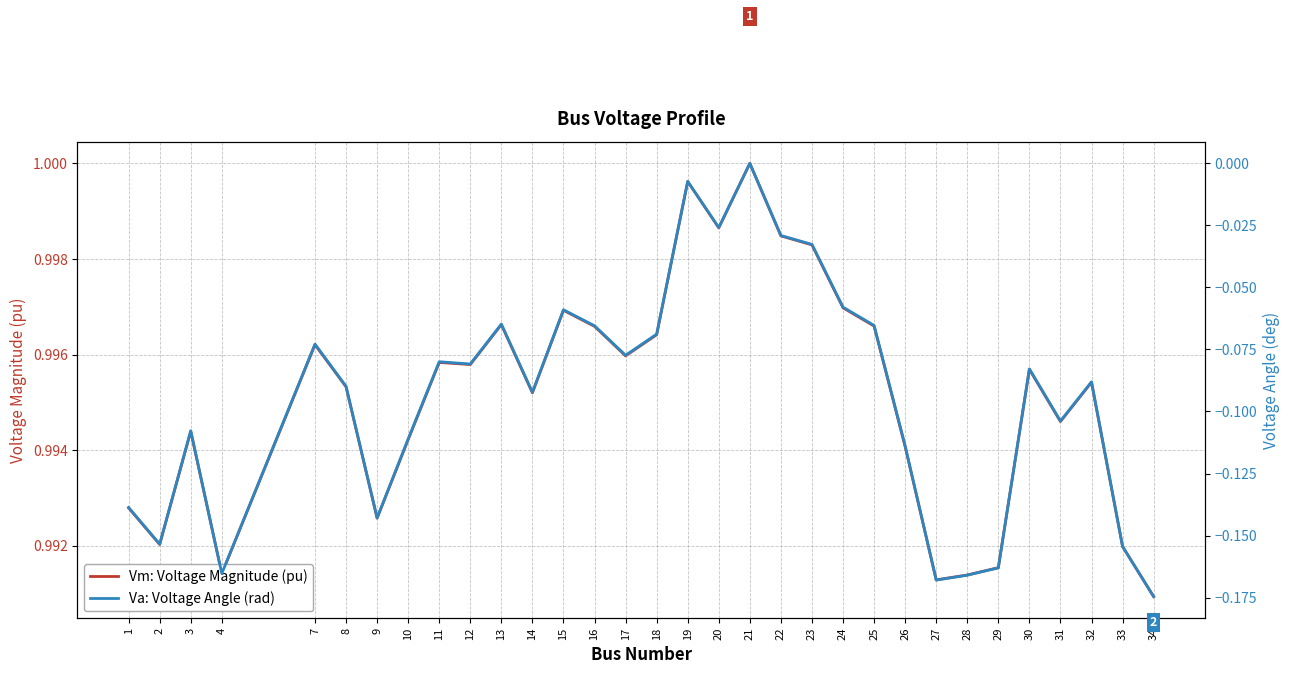

What is the value of the Vm: Voltage Magnitude (pu) point at the 24th from the left?

1.0